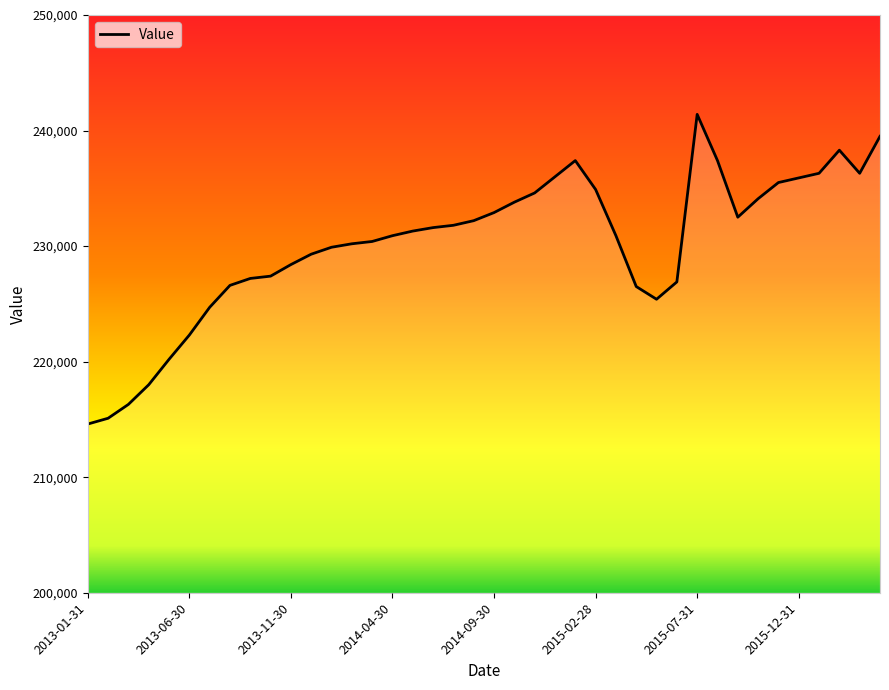

What is the difference between the maximum and minimum values?

26800